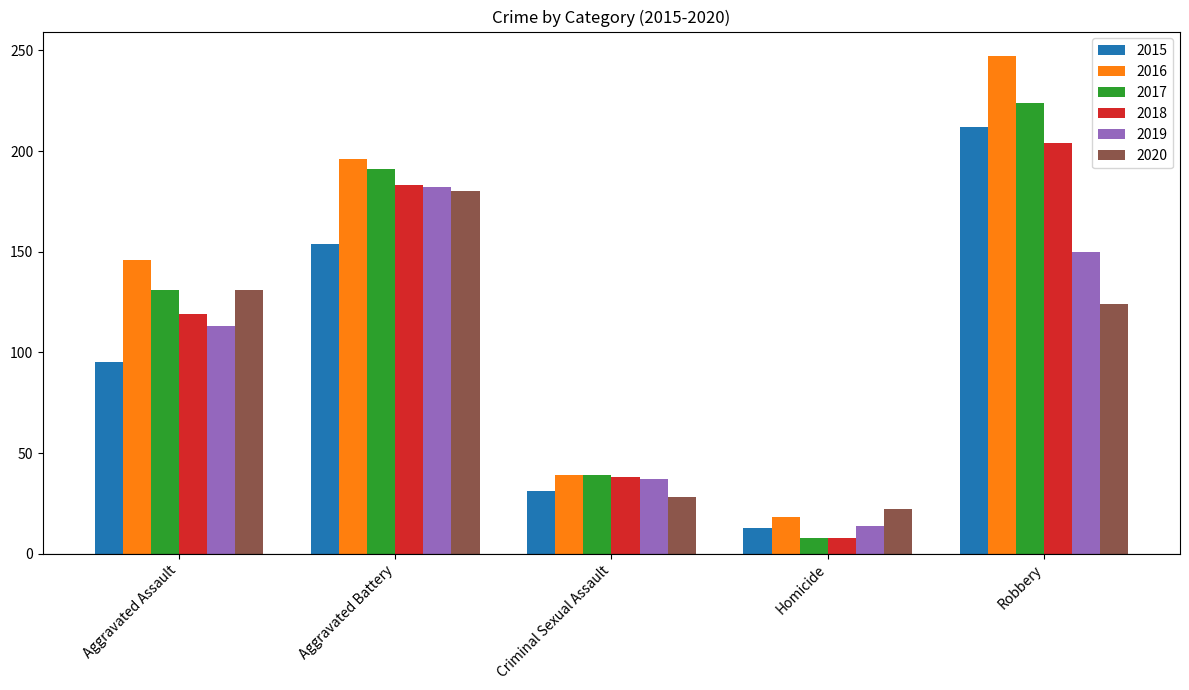

How many distinct data groups are displayed?

6